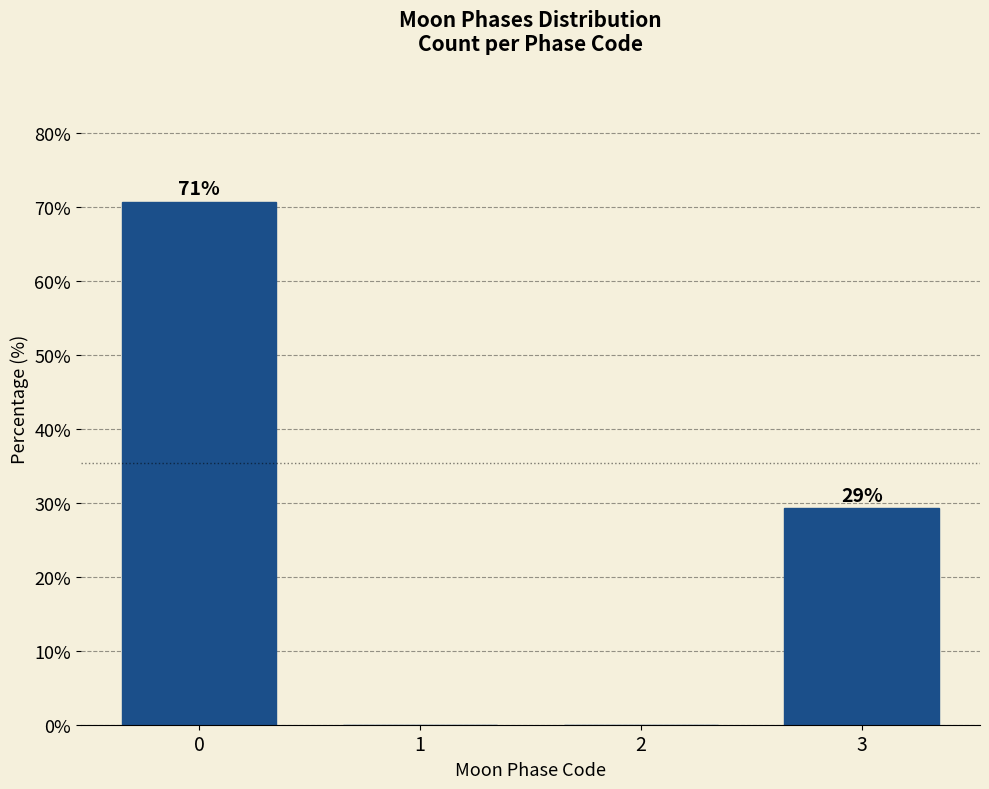

What is the maximum value shown in the chart?

70.7